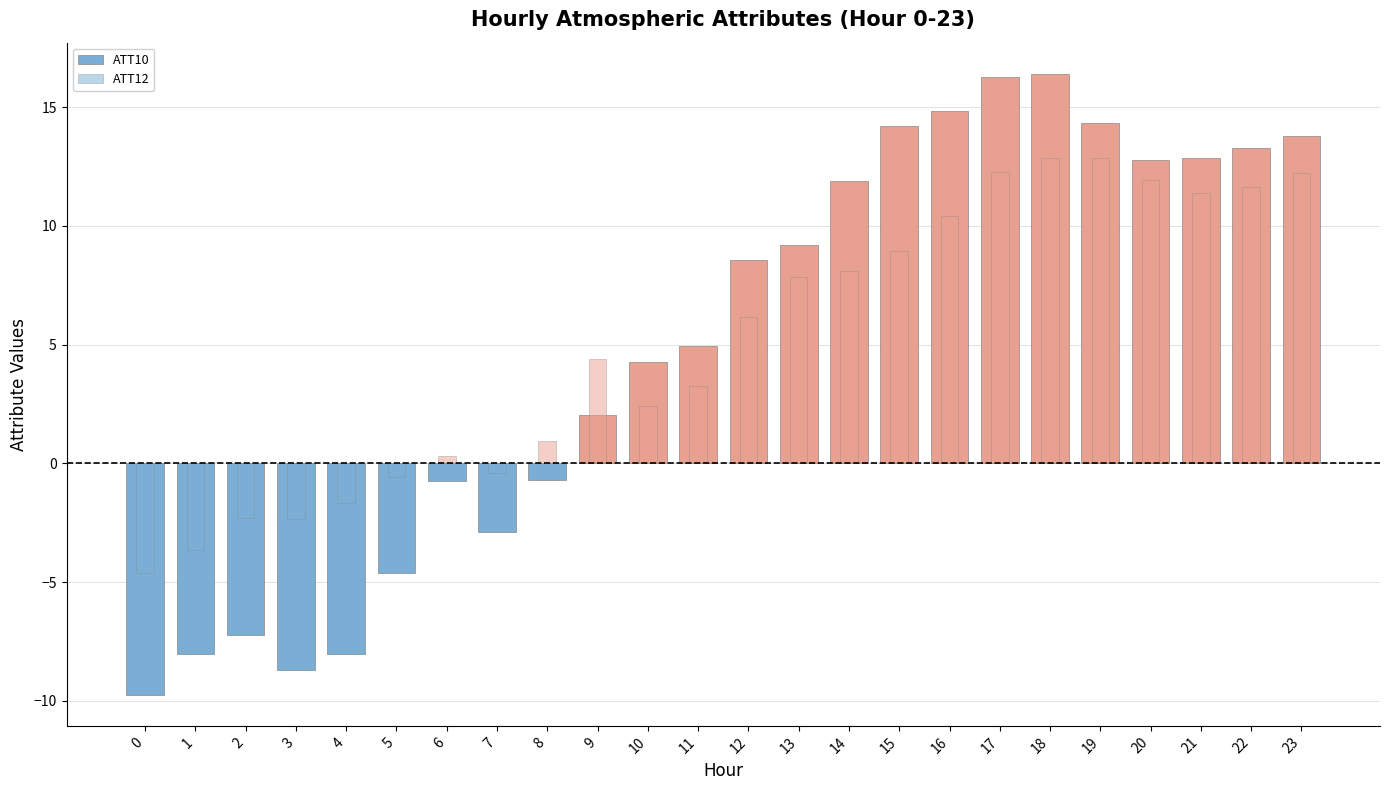

What is the value of the ATT10 bar at the 22nd from the left?

12.9